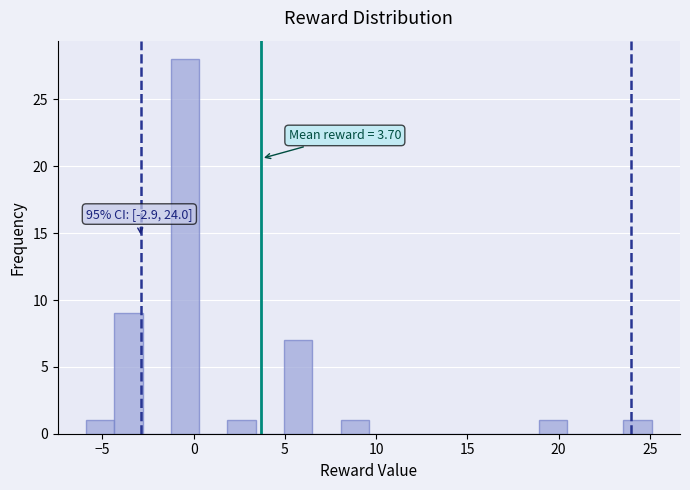

Read against the x-axis, roughly where is the centre of the tallest bar?

-0.5